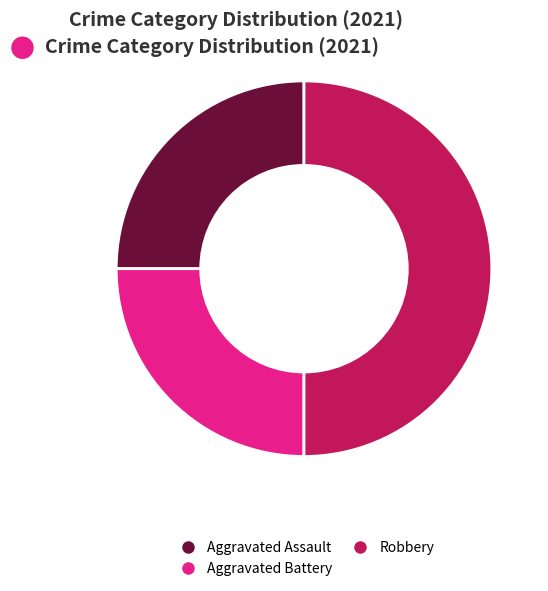

Which slice is the largest?

Robbery